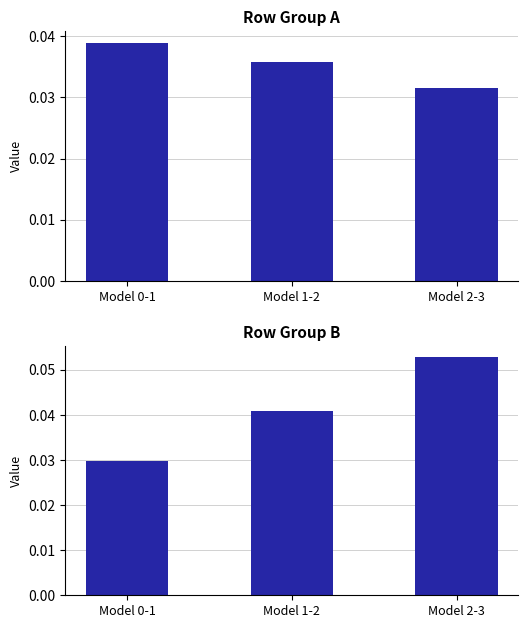

At which category is the sum across all series the highest?

Model 2-3